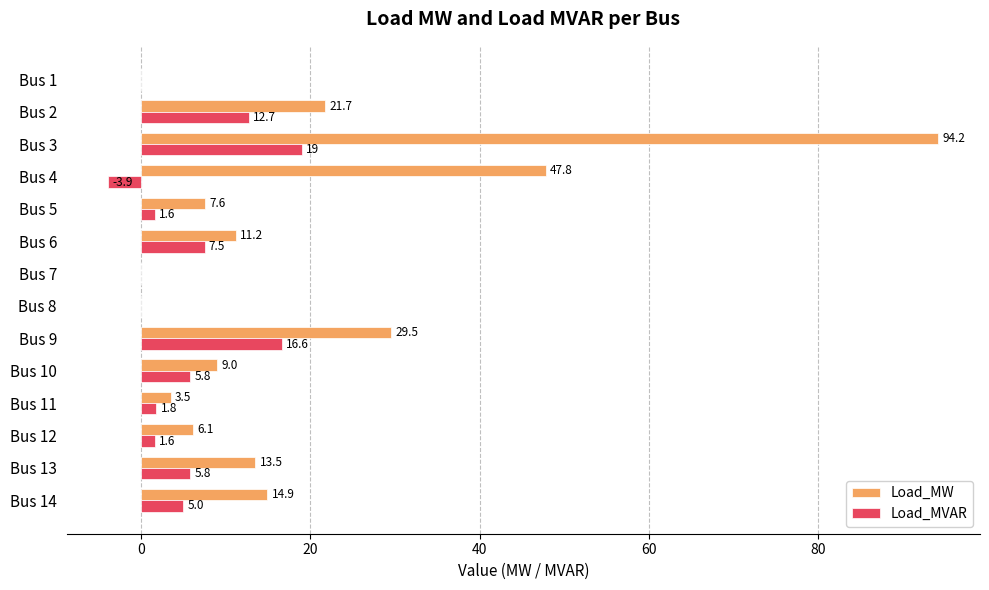

Which series changed the most between Bus 4 and Bus 6?

Load_MW